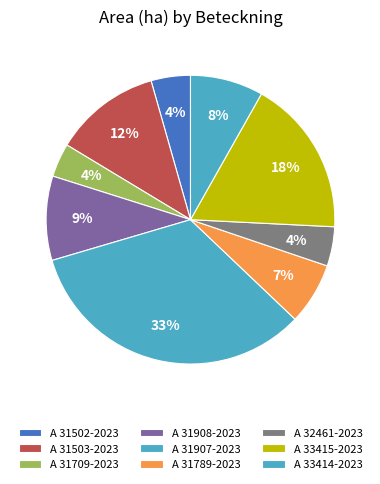

Between A 31709-2023 and A 31503-2023, which is larger?

A 31503-2023